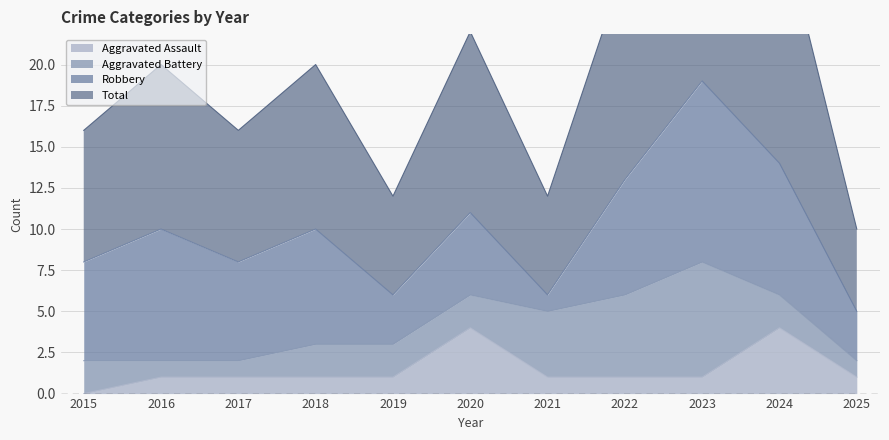

True or false: Aggravated Assault has a value of 1 at 2017.

True